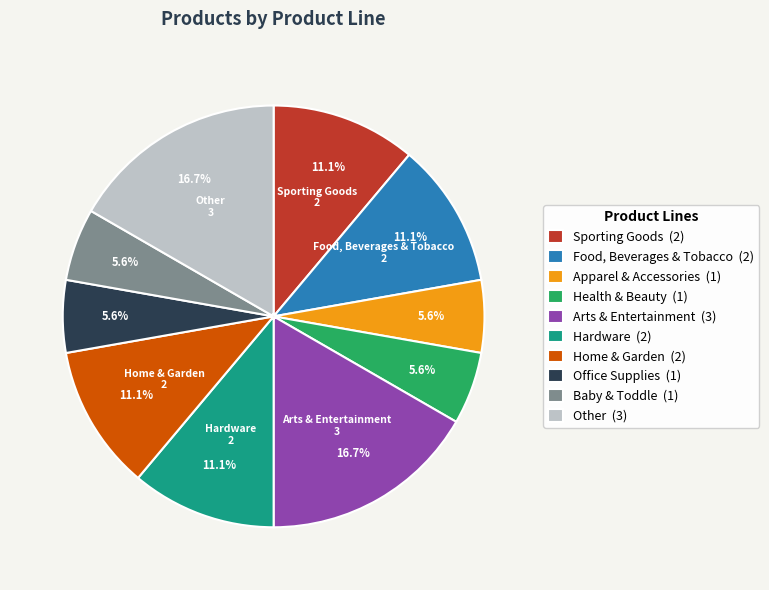

What is the total percentage of Arts & Entertainment and Other?

33.3%